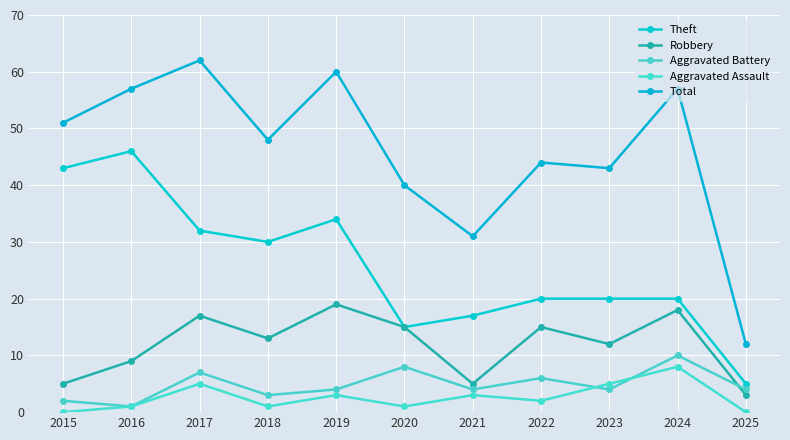

List the labels in order of Aggravated Battery value, largest first.

2024, 2020, 2017, 2022, 2019, 2021, 2023, 2025, 2018, 2015, 2016